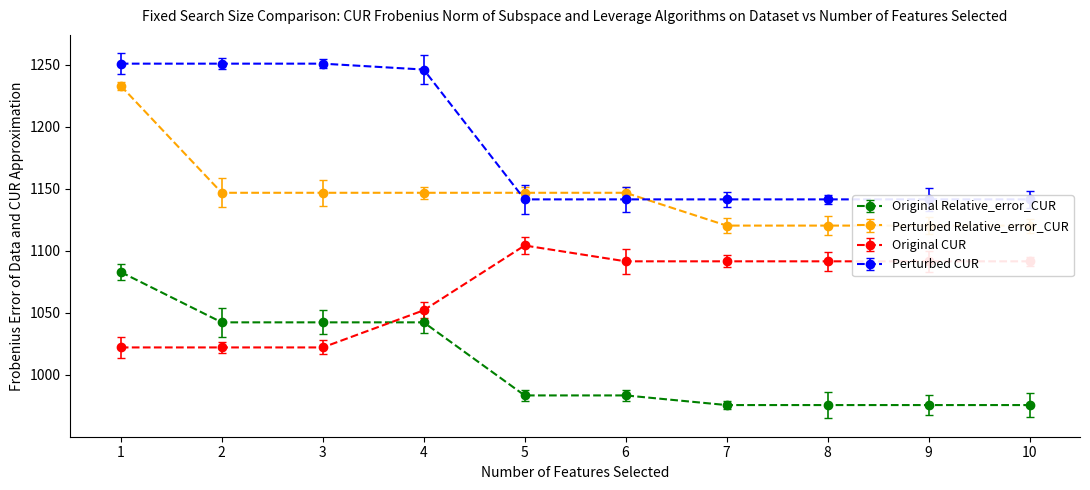

List the labels in order of Original CUR value, smallest first.

1, 2, 3, 4, 6, 7, 8, 9, 10, 5